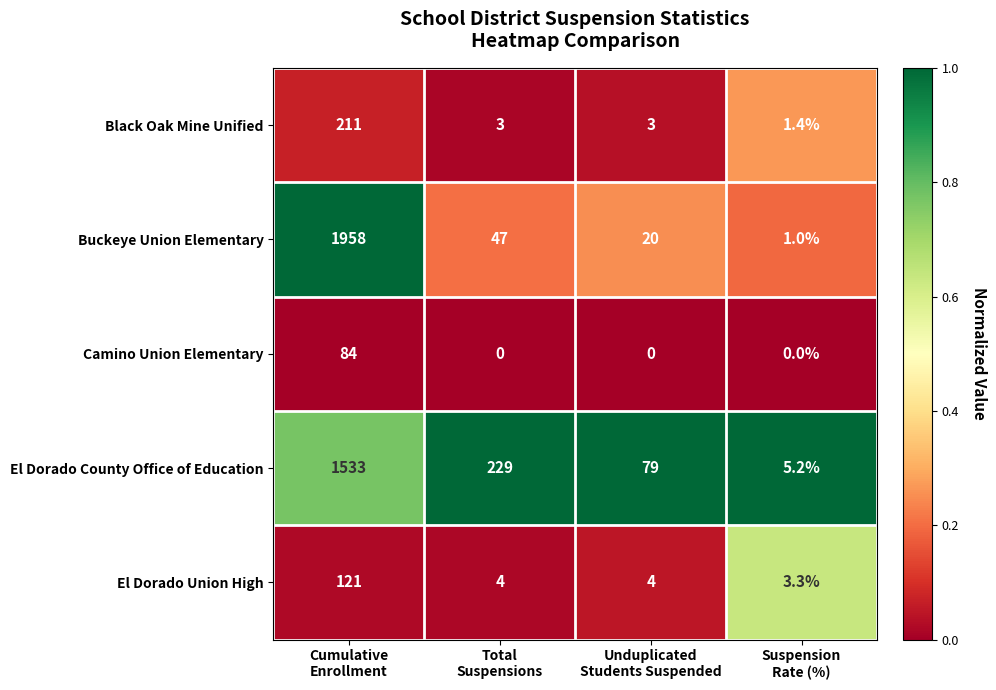

Which series has the largest total across all categories?

Buckeye Union Elementary